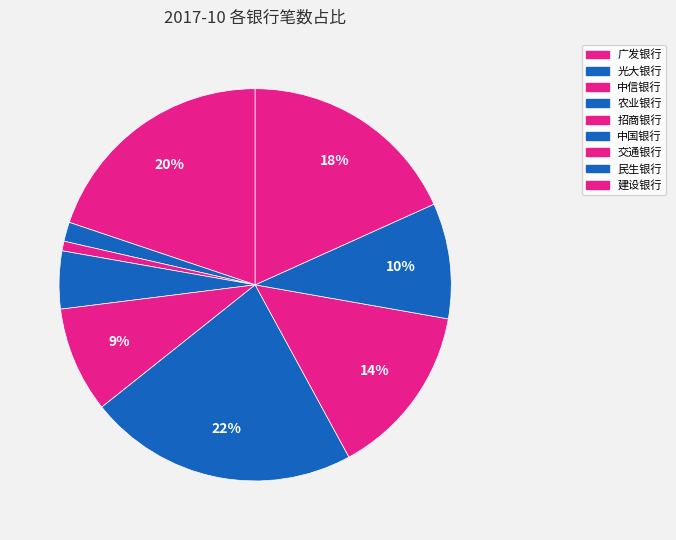

What percentage do 交通银行 and 光大银行 together represent?

15.9%